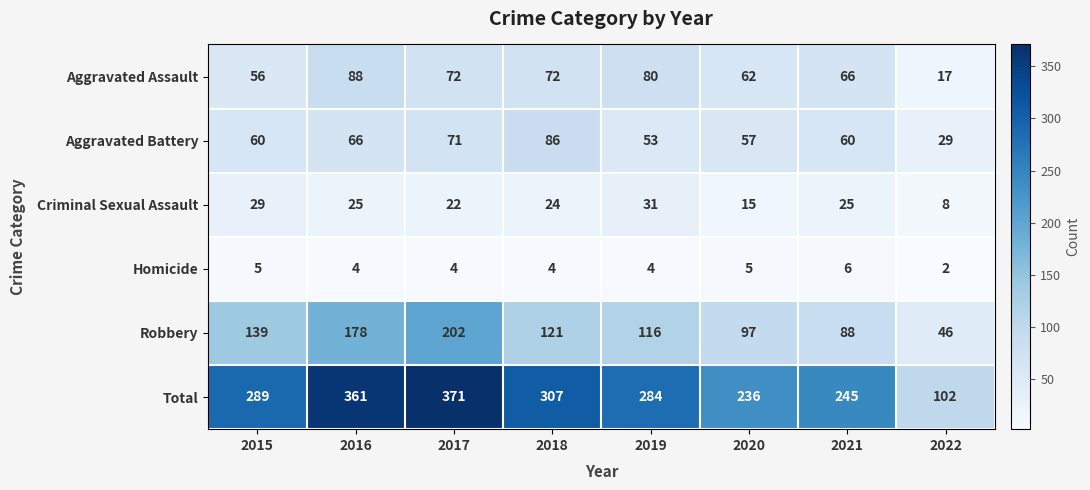

Where does the Criminal Sexual Assault series first go above 25?

2015